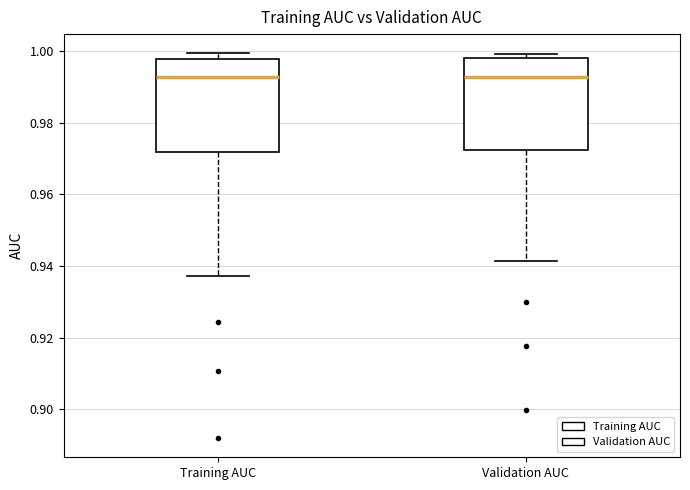

Where is the upper edge of the box for Training AUC on the y-axis? The values are not printed on the chart, so give them approximately, as read against the axis.

0.998